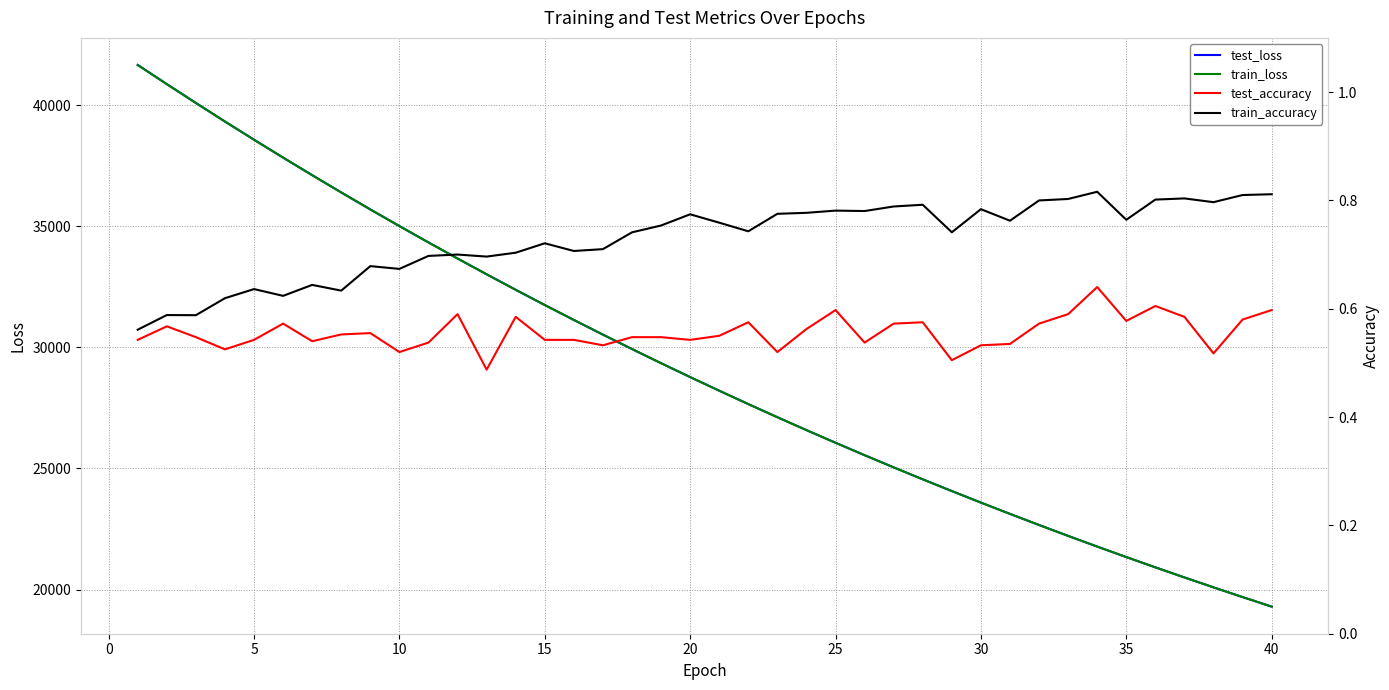

What is the lowest value of the train_loss series?

19294.2